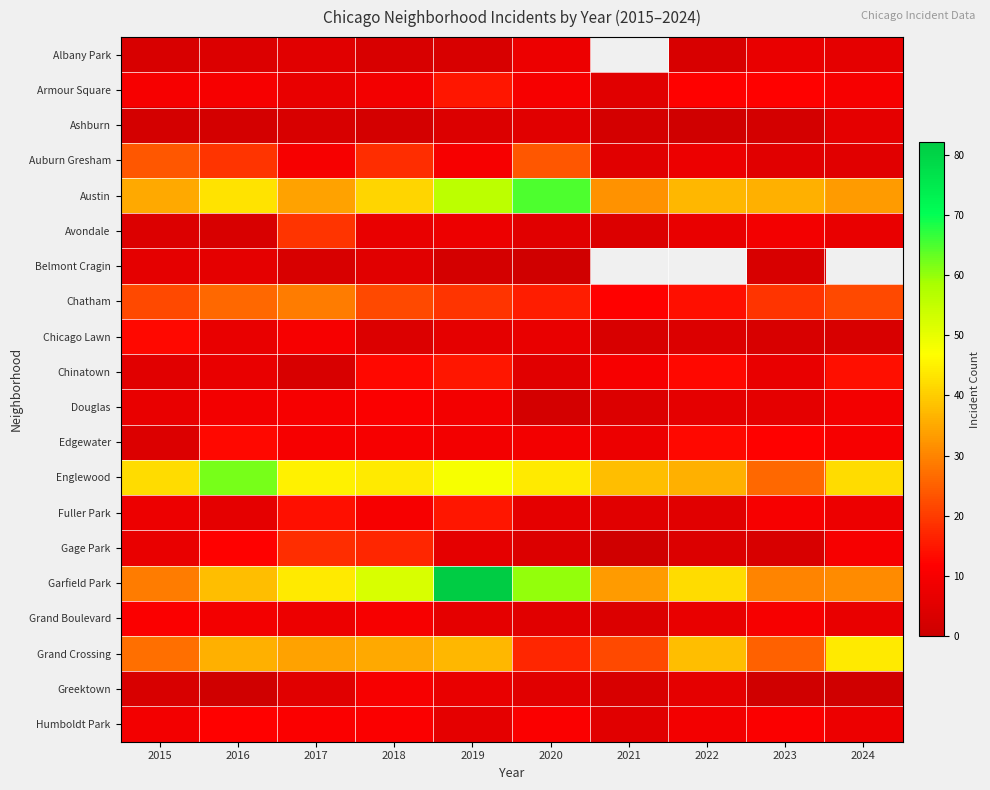

At how many categories does at least one series exceed 21?

10